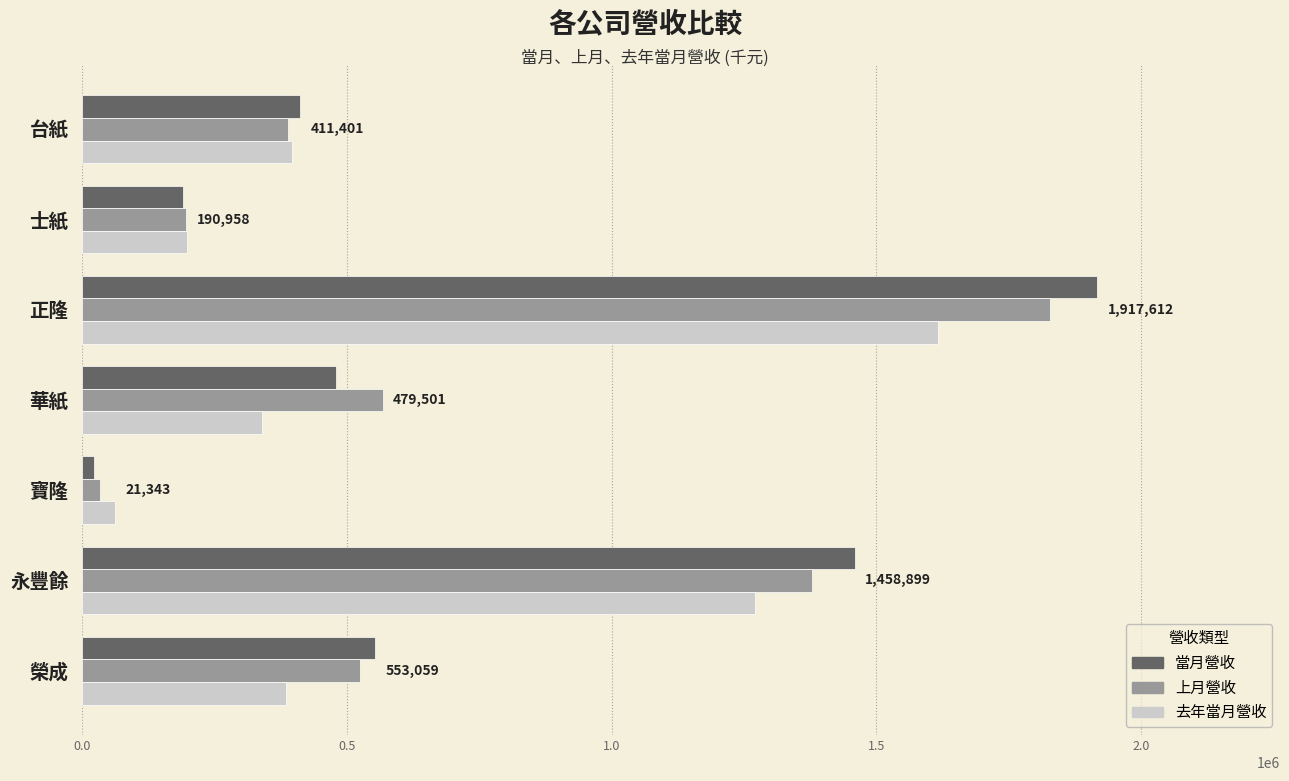

Is the value of 去年當月營收 at 寶隆 greater than the value of 上月營收 at 士紙?

No